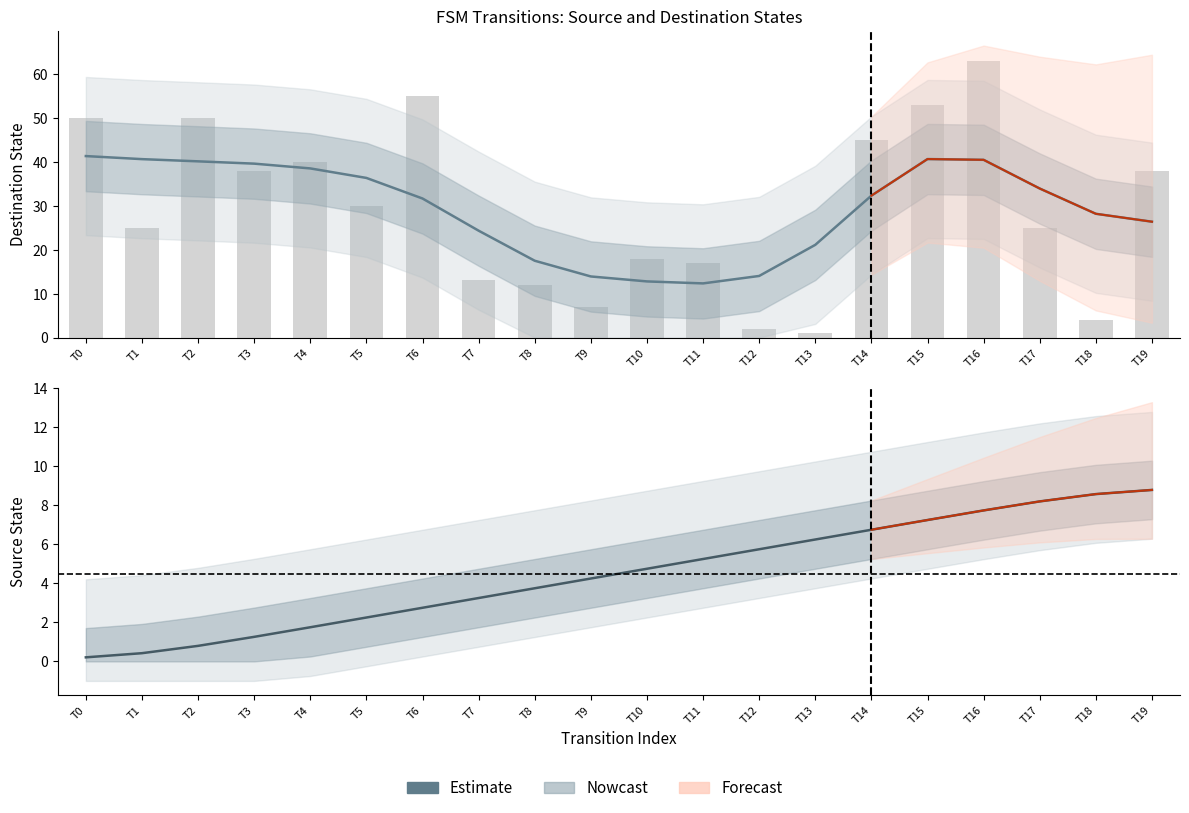

What is the minimum value shown in the chart?

0.2